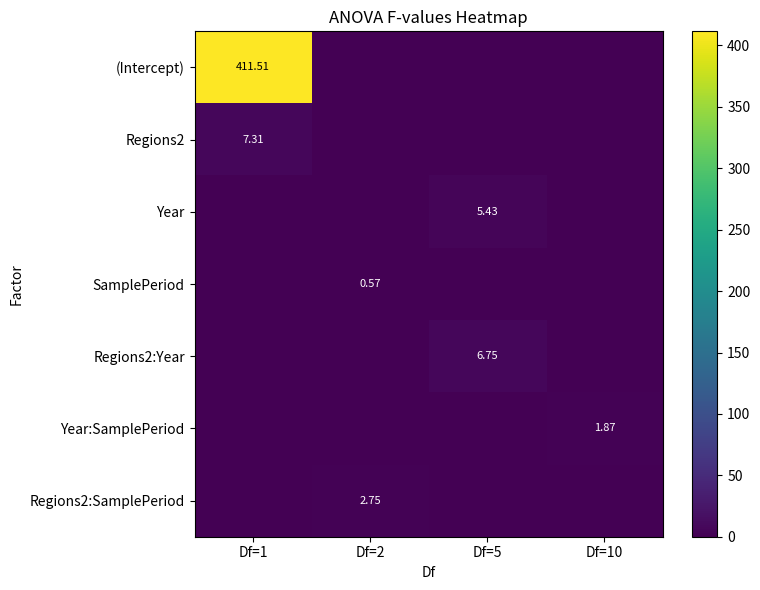

Reading right to left, what are all the values shown in this chart?

row_0: 0.0	0.0	0.0	411.5
row_1: 0.0	0.0	0.0	7.3
row_2: 0.0	5.4	0.0	0.0
row_3: 0.0	0.0	0.6	0.0
row_4: 0.0	6.8	0.0	0.0
row_5: 1.9	0.0	0.0	0.0
row_6: 0.0	0.0	2.7	0.0